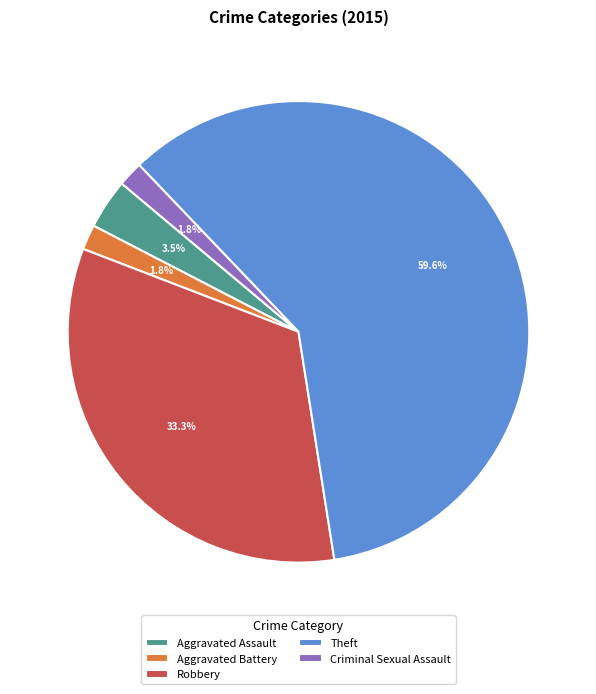

What is the total percentage of Aggravated Assault and Criminal Sexual Assault?

5.3%